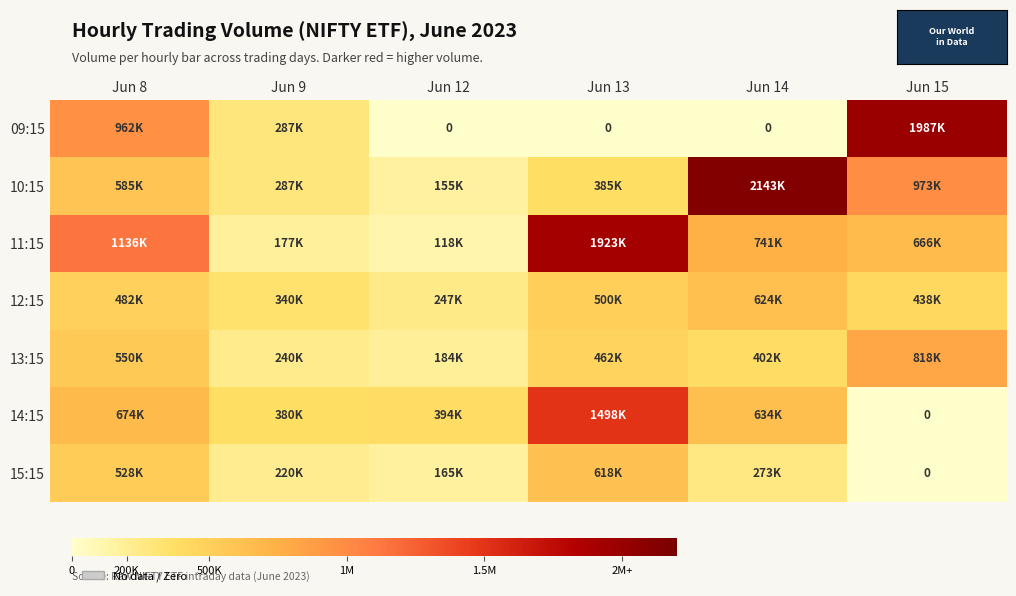

Which series has the largest total across all categories?

11:15